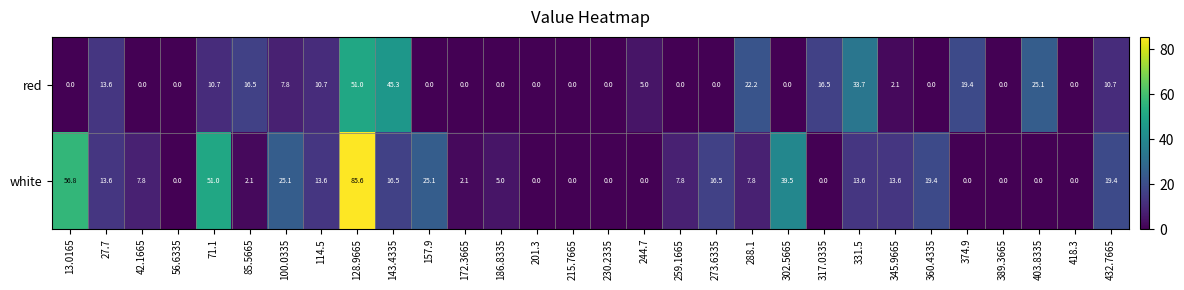

What is the greatest value displayed?

85.6